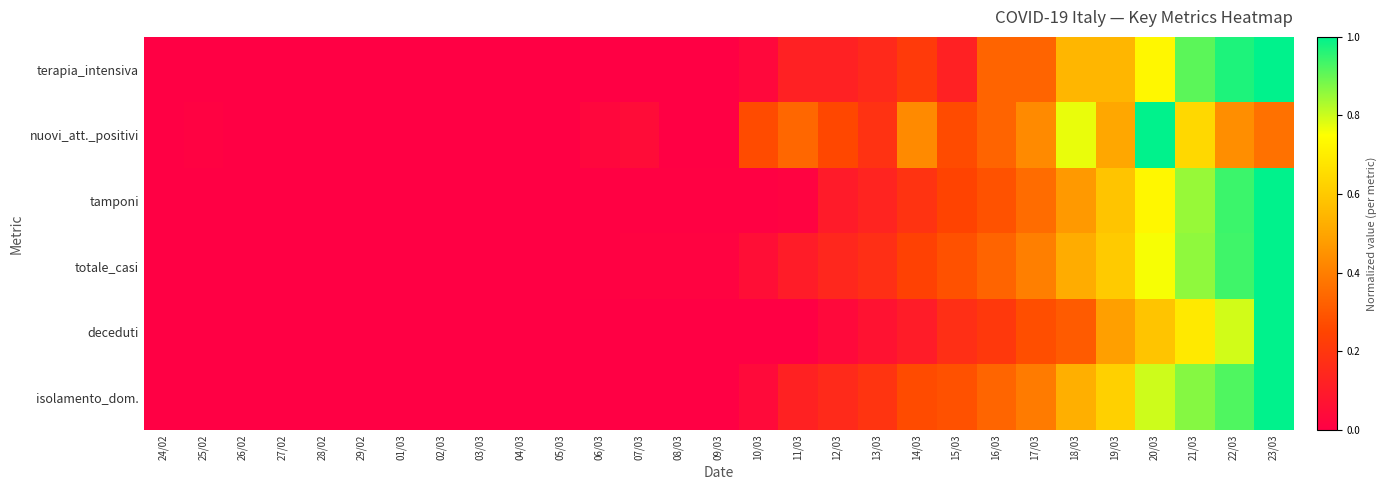

Rank the series at 19/03 from highest to lowest value.

isolamento_dom., totale_casi, tamponi, terapia_intensiva, nuovi_att._positivi, deceduti